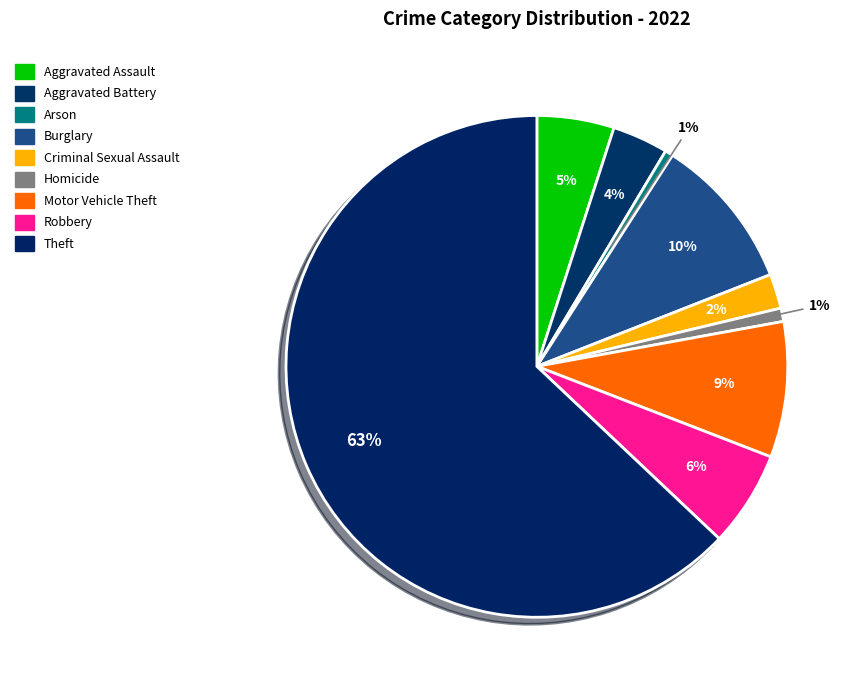

To the nearest percent, what percentage of the pie is Arson?

1%